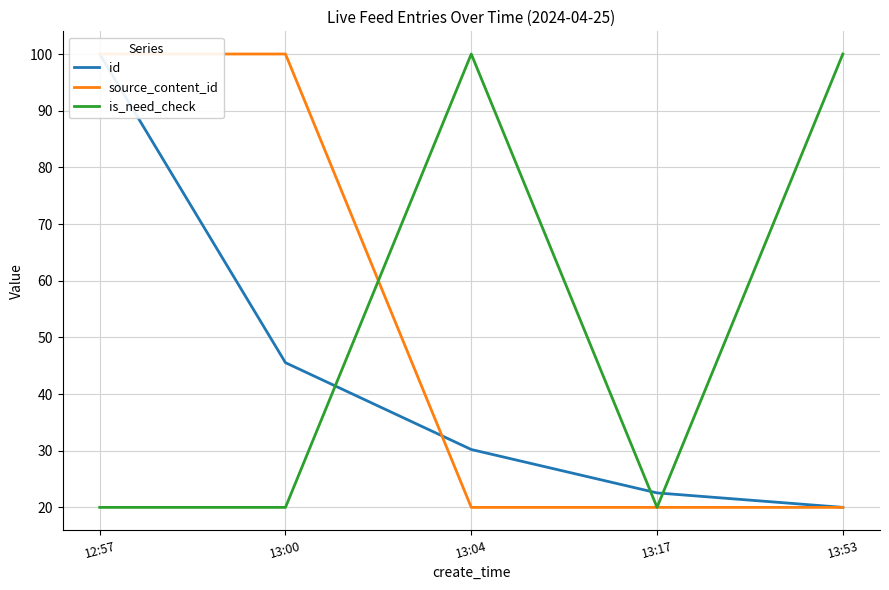

True or false: is_need_check has more than 1 interior local peaks.

False